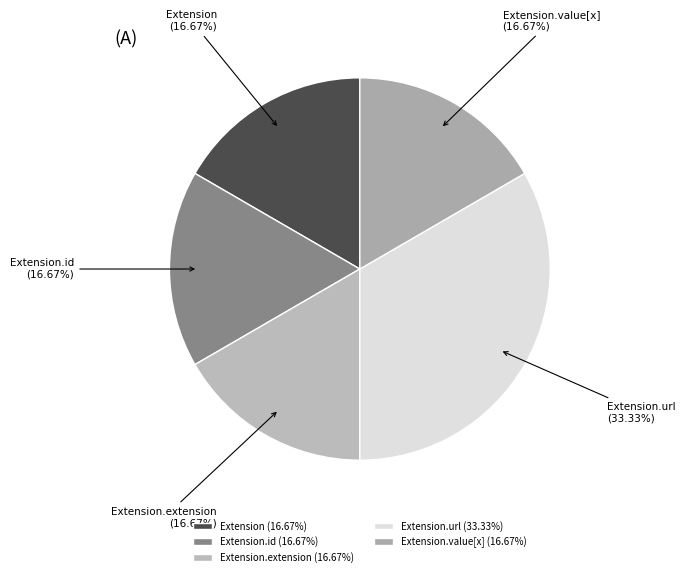

Approximately how many times larger is the value at Extension.value[x] compared to Extension?

1.0